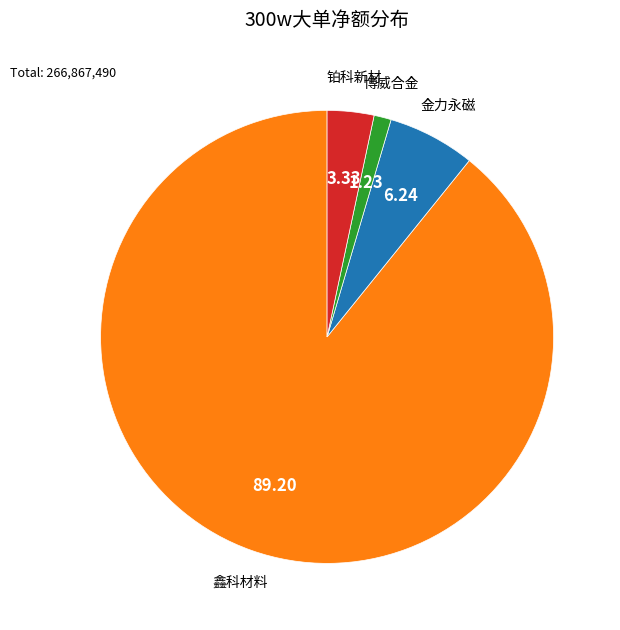

The 博威合金 slice represents 11% of the pie. True or false?

False